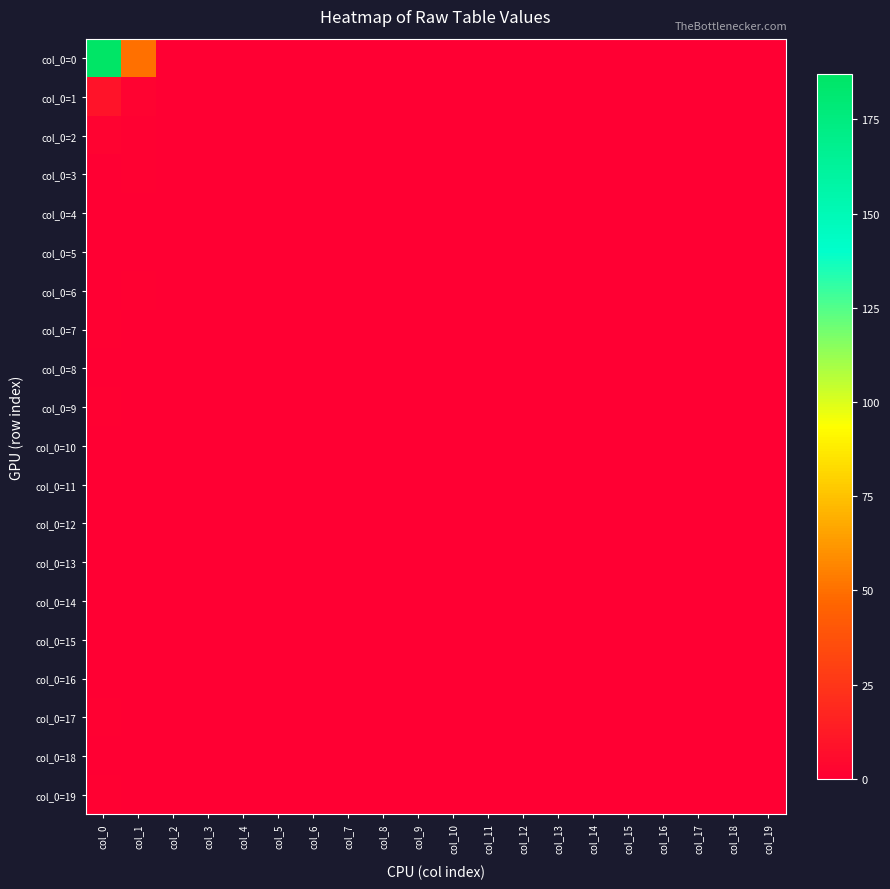

Reading left to right, transcribe all the data shown in this chart.

col_0=0: col_0=187	col_1=50	col_2=0	col_3=0	col_4=0	col_5=0	col_6=0	col_7=0	col_8=0	col_9=0	col_10=0	col_11=0	col_12=0	col_13=0	col_14=0	col_15=0	col_16=0	col_17=0	col_18=0	col_19=0
col_0=1: col_0=9	col_1=2	col_2=0	col_3=0	col_4=0	col_5=0	col_6=0	col_7=0	col_8=0	col_9=0	col_10=0	col_11=0	col_12=0	col_13=0	col_14=0	col_15=0	col_16=0	col_17=0	col_18=0	col_19=0
col_0=2: col_0=2	col_1=1	col_2=0	col_3=0	col_4=0	col_5=0	col_6=0	col_7=0	col_8=0	col_9=0	col_10=0	col_11=0	col_12=0	col_13=0	col_14=0	col_15=0	col_16=0	col_17=0	col_18=0	col_19=0
col_0=3: col_0=0	col_1=1	col_2=0	col_3=0	col_4=0	col_5=0	col_6=0	col_7=0	col_8=0	col_9=0	col_10=0	col_11=0	col_12=0	col_13=0	col_14=0	col_15=0	col_16=0	col_17=0	col_18=0	col_19=0
col_0=4: col_0=0	col_1=0	col_2=0	col_3=0	col_4=0	col_5=0	col_6=0	col_7=0	col_8=0	col_9=0	col_10=0	col_11=0	col_12=0	col_13=0	col_14=0	col_15=0	col_16=0	col_17=0	col_18=0	col_19=0
col_0=5: col_0=0	col_1=0	col_2=0	col_3=0	col_4=0	col_5=0	col_6=0	col_7=0	col_8=0	col_9=0	col_10=0	col_11=0	col_12=0	col_13=0	col_14=0	col_15=0	col_16=0	col_17=0	col_18=0	col_19=0
col_0=6: col_0=0	col_1=1	col_2=0	col_3=0	col_4=0	col_5=0	col_6=0	col_7=0	col_8=0	col_9=0	col_10=0	col_11=0	col_12=0	col_13=0	col_14=0	col_15=0	col_16=0	col_17=0	col_18=0	col_19=0
col_0=7: col_0=1	col_1=0	col_2=0	col_3=0	col_4=0	col_5=0	col_6=0	col_7=0	col_8=0	col_9=0	col_10=0	col_11=0	col_12=0	col_13=0	col_14=0	col_15=0	col_16=0	col_17=0	col_18=0	col_19=0
col_0=8: col_0=0	col_1=0	col_2=0	col_3=0	col_4=0	col_5=0	col_6=0	col_7=0	col_8=0	col_9=0	col_10=0	col_11=0	col_12=0	col_13=0	col_14=0	col_15=0	col_16=0	col_17=0	col_18=0	col_19=0
col_0=9: col_0=1	col_1=0	col_2=0	col_3=0	col_4=0	col_5=0	col_6=0	col_7=0	col_8=0	col_9=0	col_10=0	col_11=0	col_12=0	col_13=0	col_14=0	col_15=0	col_16=0	col_17=0	col_18=0	col_19=0
col_0=10: col_0=0	col_1=0	col_2=0	col_3=0	col_4=0	col_5=0	col_6=0	col_7=0	col_8=0	col_9=0	col_10=0	col_11=0	col_12=0	col_13=0	col_14=0	col_15=0	col_16=0	col_17=0	col_18=0	col_19=0
col_0=11: col_0=0	col_1=0	col_2=0	col_3=0	col_4=0	col_5=0	col_6=0	col_7=0	col_8=0	col_9=0	col_10=0	col_11=0	col_12=0	col_13=0	col_14=0	col_15=0	col_16=0	col_17=0	col_18=0	col_19=0
col_0=12: col_0=0	col_1=0	col_2=0	col_3=0	col_4=0	col_5=0	col_6=0	col_7=0	col_8=0	col_9=0	col_10=0	col_11=0	col_12=0	col_13=0	col_14=0	col_15=0	col_16=0	col_17=0	col_18=0	col_19=0
col_0=13: col_0=0	col_1=0	col_2=0	col_3=0	col_4=0	col_5=0	col_6=0	col_7=0	col_8=0	col_9=0	col_10=0	col_11=0	col_12=0	col_13=0	col_14=0	col_15=0	col_16=0	col_17=0	col_18=0	col_19=0
col_0=14: col_0=0	col_1=0	col_2=0	col_3=0	col_4=0	col_5=0	col_6=0	col_7=0	col_8=0	col_9=0	col_10=0	col_11=0	col_12=0	col_13=0	col_14=0	col_15=0	col_16=0	col_17=0	col_18=0	col_19=0
col_0=15: col_0=0	col_1=0	col_2=0	col_3=0	col_4=0	col_5=0	col_6=0	col_7=0	col_8=0	col_9=0	col_10=0	col_11=0	col_12=0	col_13=0	col_14=0	col_15=0	col_16=0	col_17=0	col_18=0	col_19=0
col_0=16: col_0=0	col_1=0	col_2=0	col_3=0	col_4=0	col_5=0	col_6=0	col_7=0	col_8=0	col_9=0	col_10=0	col_11=0	col_12=0	col_13=0	col_14=0	col_15=0	col_16=0	col_17=0	col_18=0	col_19=0
col_0=17: col_0=1	col_1=0	col_2=0	col_3=0	col_4=0	col_5=0	col_6=0	col_7=0	col_8=0	col_9=0	col_10=0	col_11=0	col_12=0	col_13=0	col_14=0	col_15=0	col_16=0	col_17=0	col_18=0	col_19=0
col_0=18: col_0=0	col_1=0	col_2=0	col_3=0	col_4=0	col_5=0	col_6=0	col_7=0	col_8=0	col_9=0	col_10=0	col_11=0	col_12=0	col_13=0	col_14=0	col_15=0	col_16=0	col_17=0	col_18=0	col_19=0
col_0=19: col_0=1	col_1=0	col_2=0	col_3=0	col_4=0	col_5=0	col_6=0	col_7=0	col_8=0	col_9=0	col_10=0	col_11=0	col_12=0	col_13=0	col_14=0	col_15=0	col_16=0	col_17=0	col_18=0	col_19=0